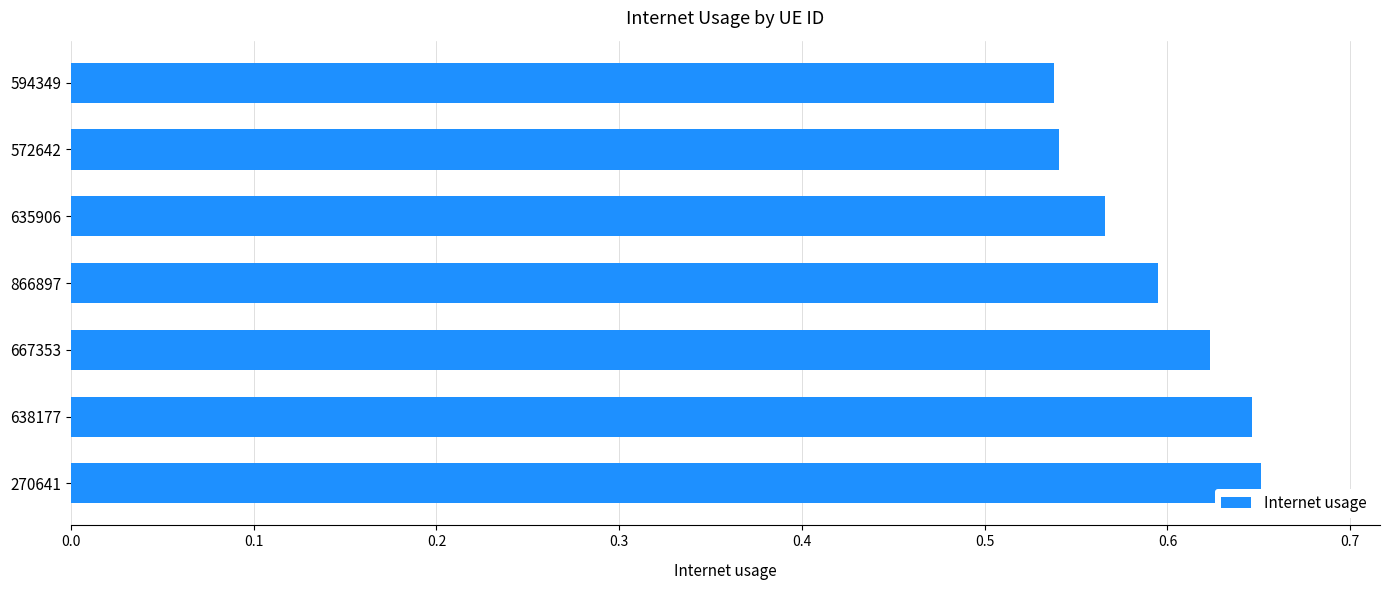

How many bars are there in total?

7